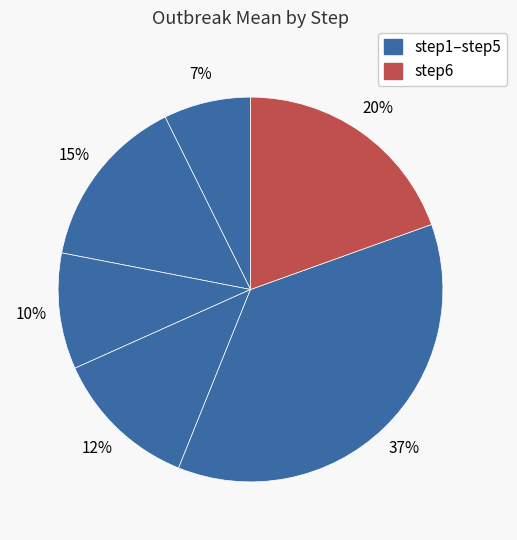

How many slices are in this pie chart?

6